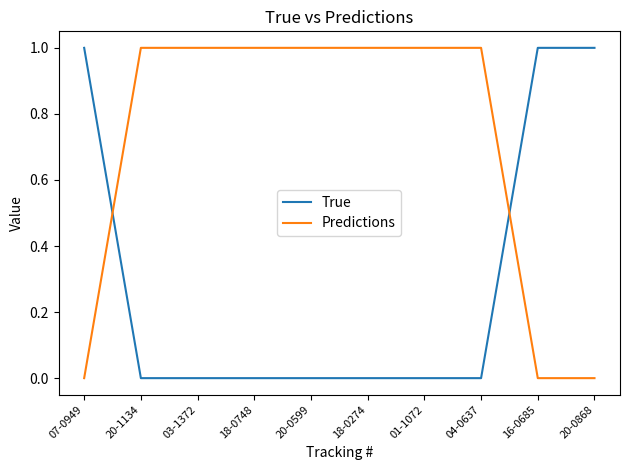

Is this an area chart (filled region under the line)?

No